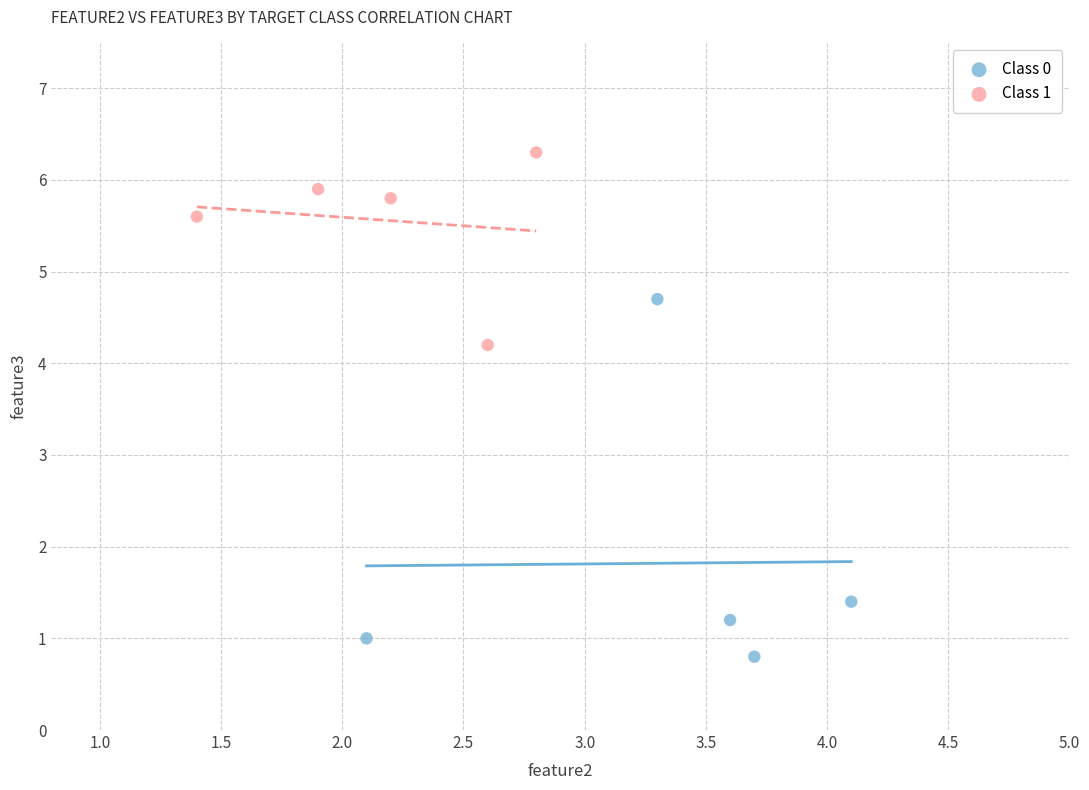

Which series reaches the maximum Y coordinate?

Class 1